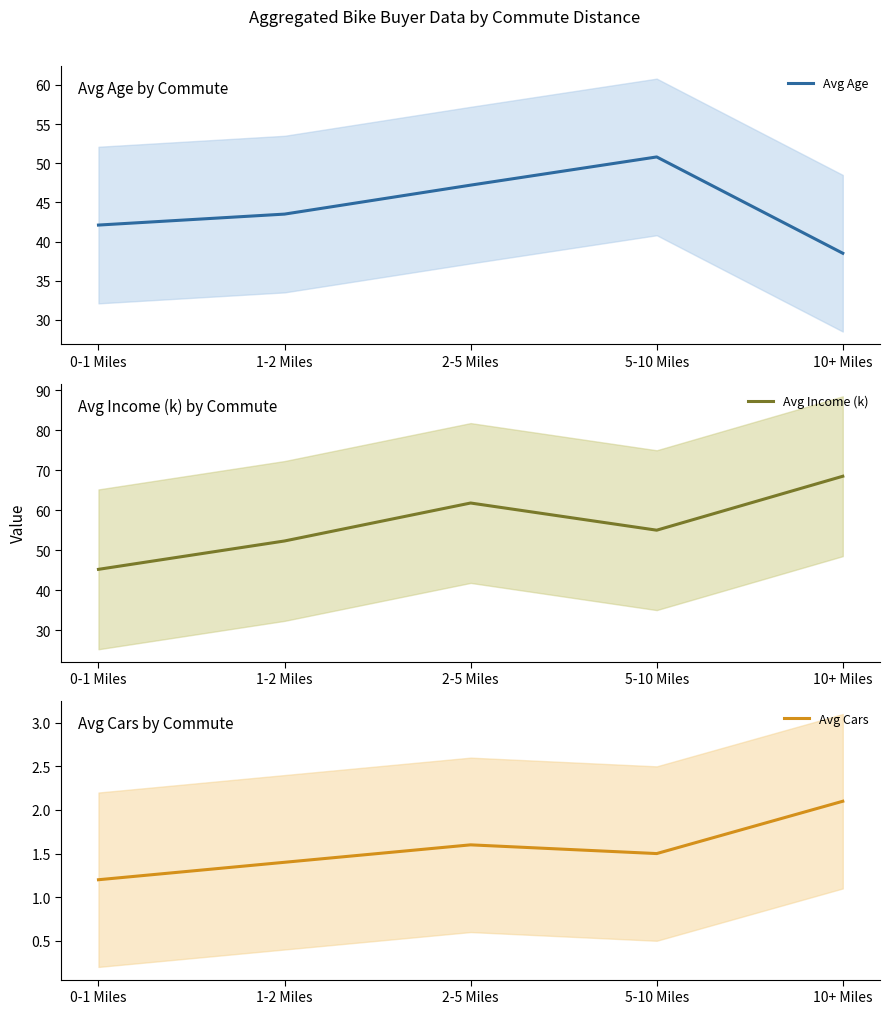

List the series in order of their peak value, lowest first.

Avg Cars, Avg Age, Avg Income (k)